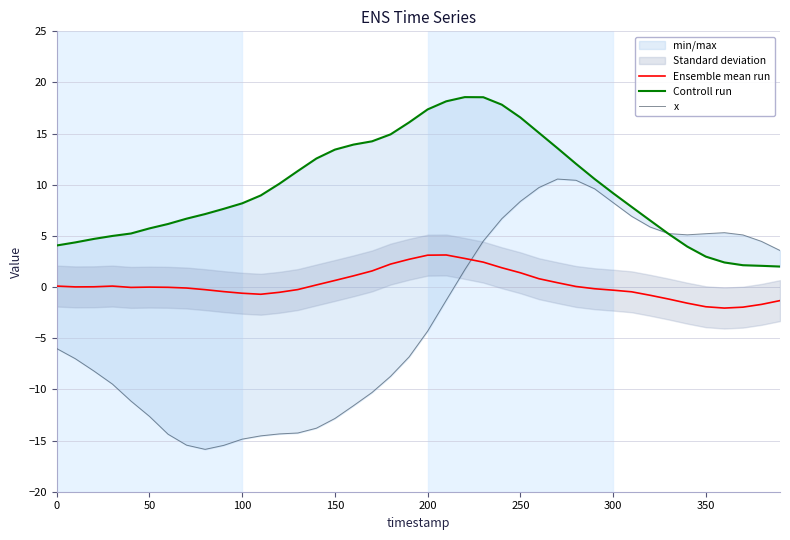

What is the minimum value for Ensemble mean run?

-2.0